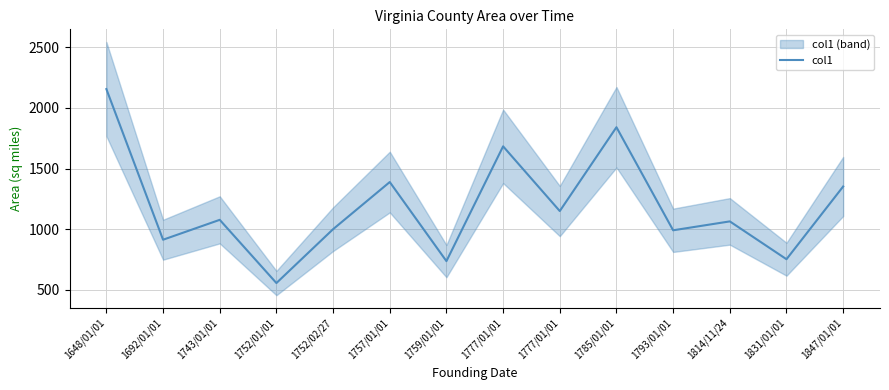

List the labels in order of value, largest first.

1648/01/01, 1785/01/01, 1777/01/01, 1757/01/01, 1847/01/01, 1777/01/01, 1743/01/01, 1814/11/24, 1752/02/27, 1793/01/01, 1692/01/01, 1831/01/01, 1759/01/01, 1752/01/01